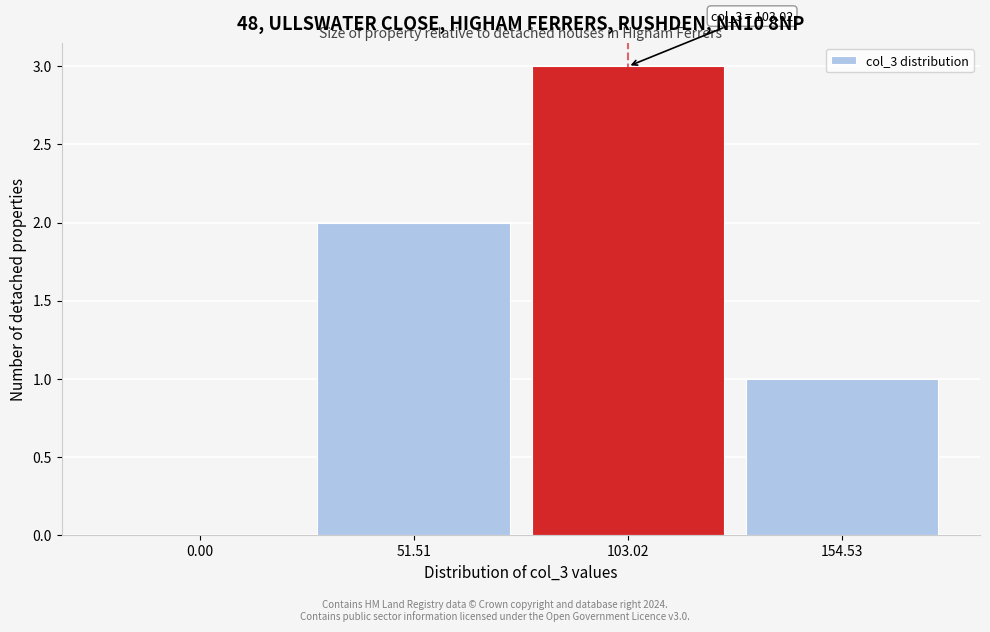

Reading left to right, transcribe all the data shown in this chart.

0.00=0	51.51=2	103.02=3	154.53=1